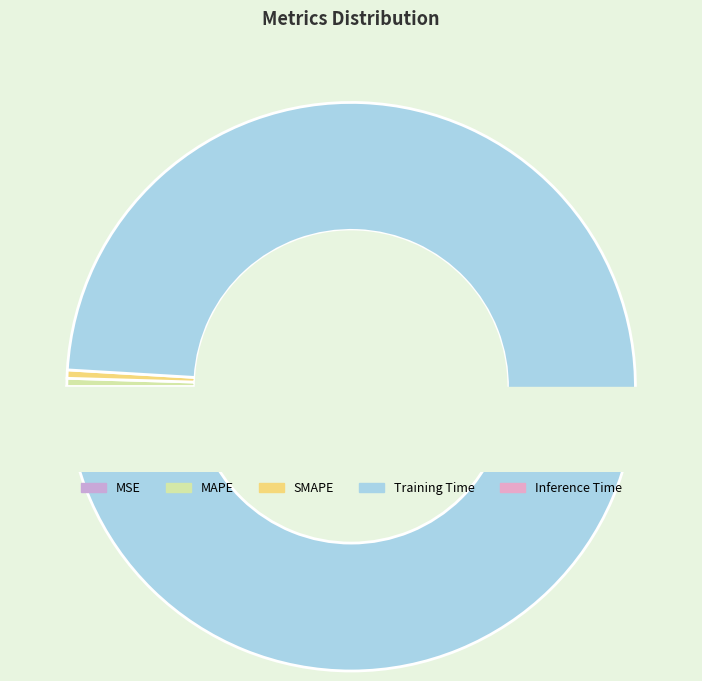

Which slice is the smallest?

MSE